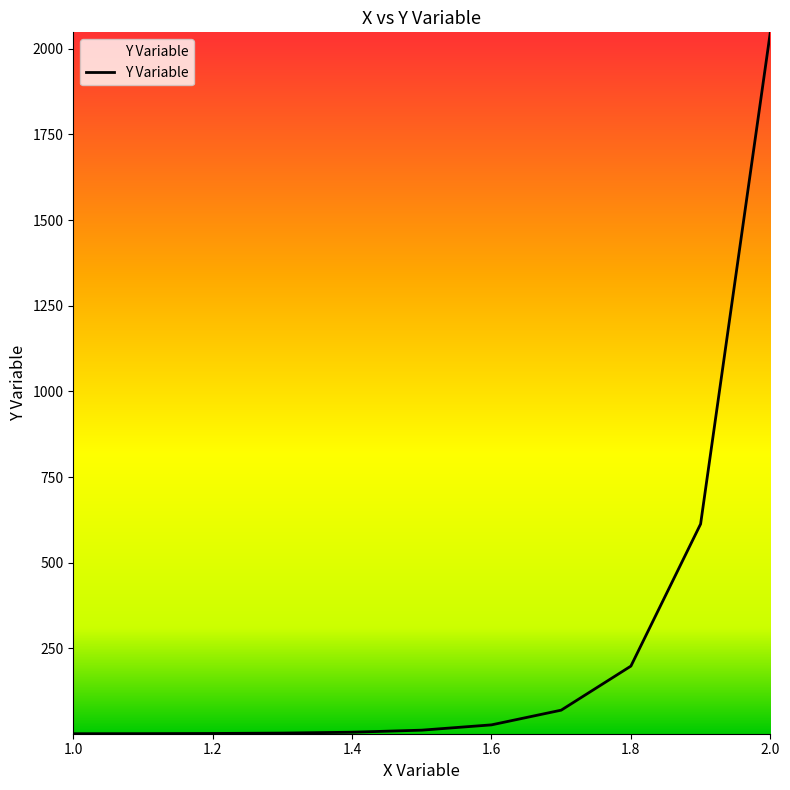

What is the greatest value displayed?

2048.0